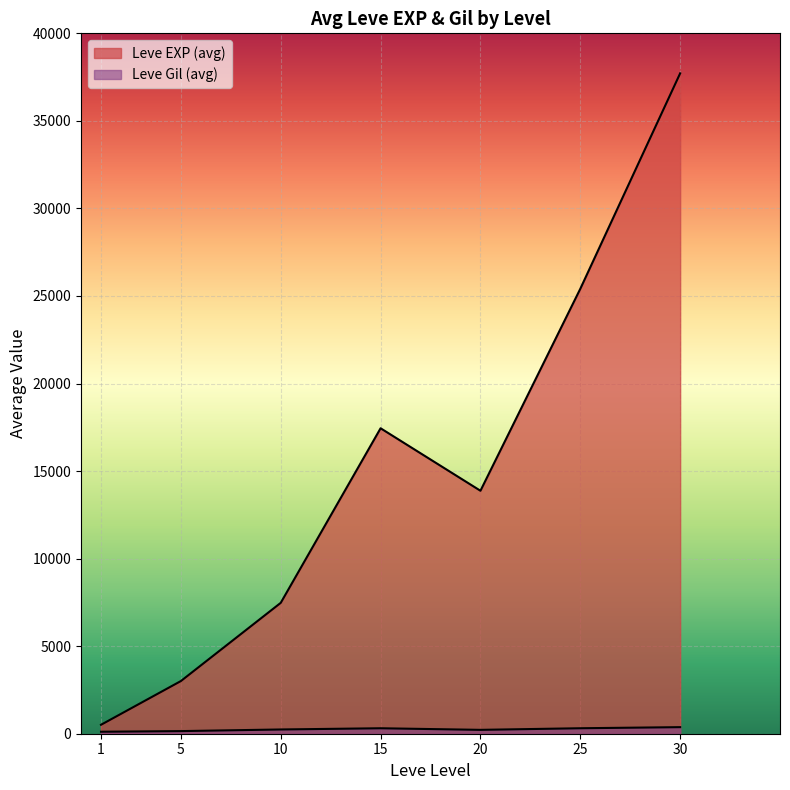

What is the highest value of the Leve Level series?

30